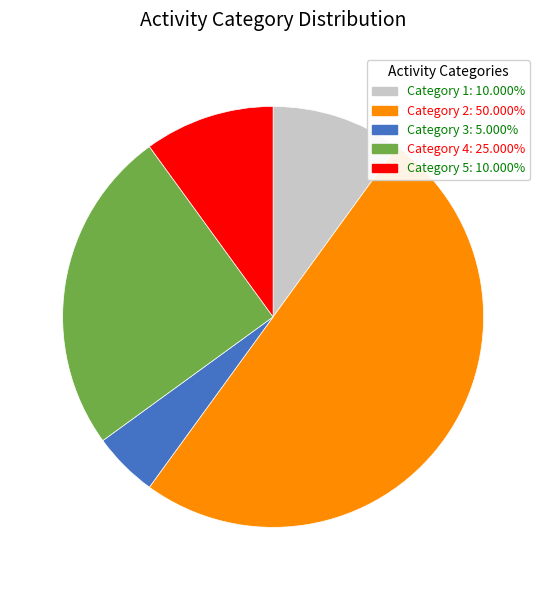

Between Category 2 and Category 4, which is larger?

Category 2